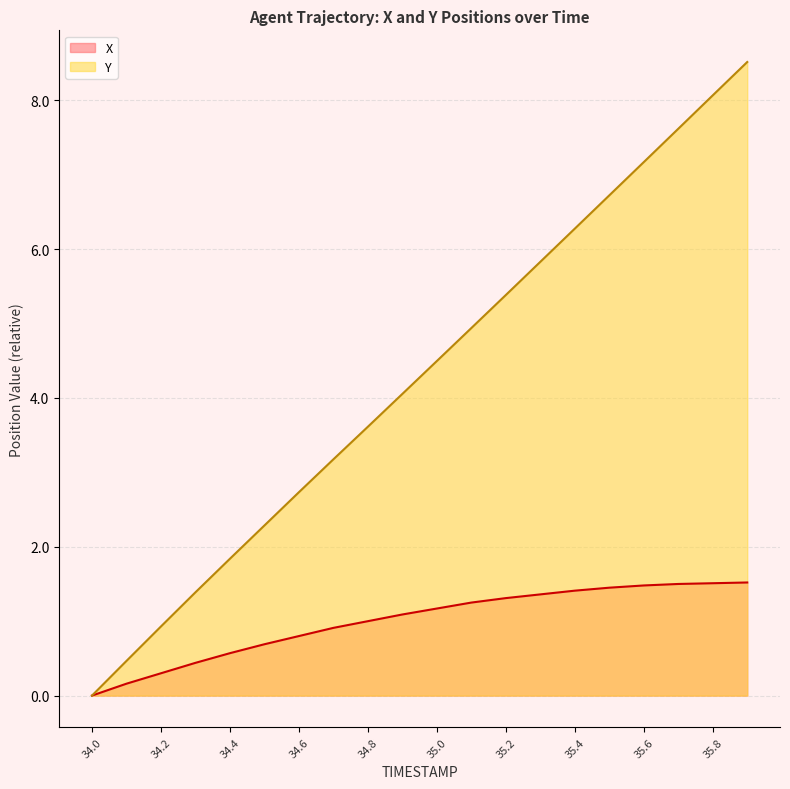

Where is X nearest to the value 0?

34.0